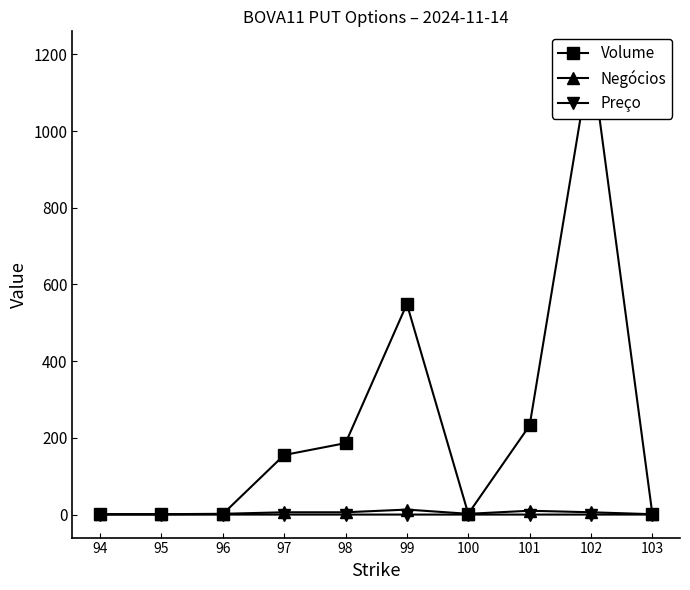

Count the number of categories in the chart.

10